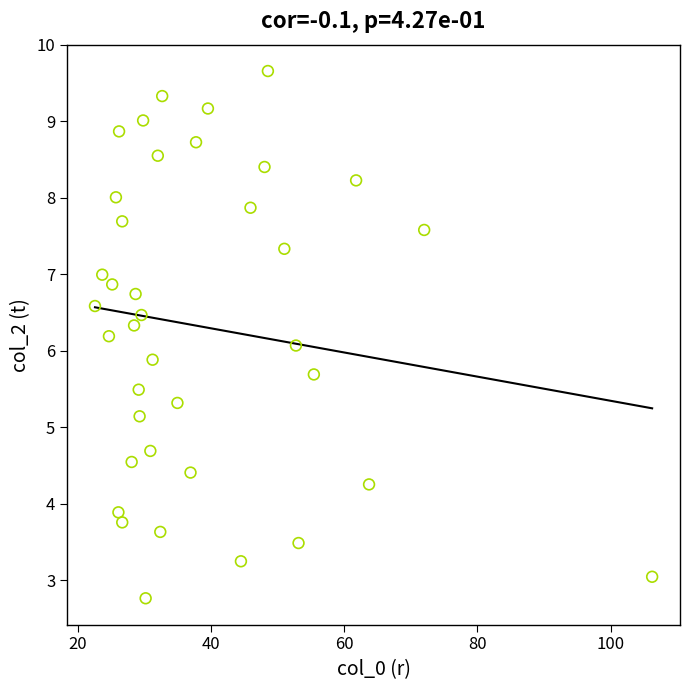

What is the range of X values (max minus min)?

83.7